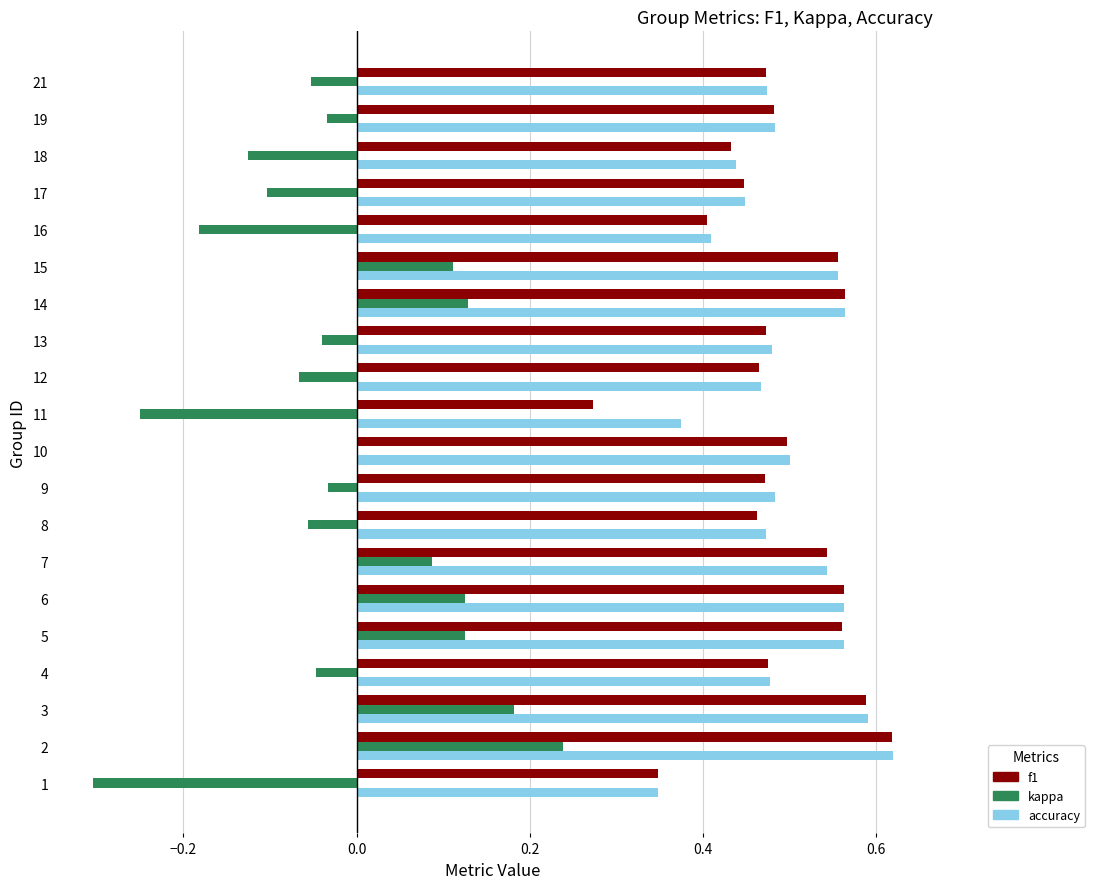

Which series changed the most between 8 and 10?

kappa